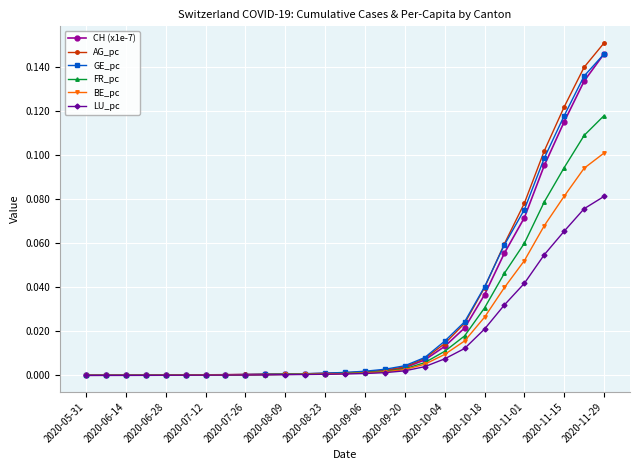

Which series has the largest range (max minus min)?

AG_pc